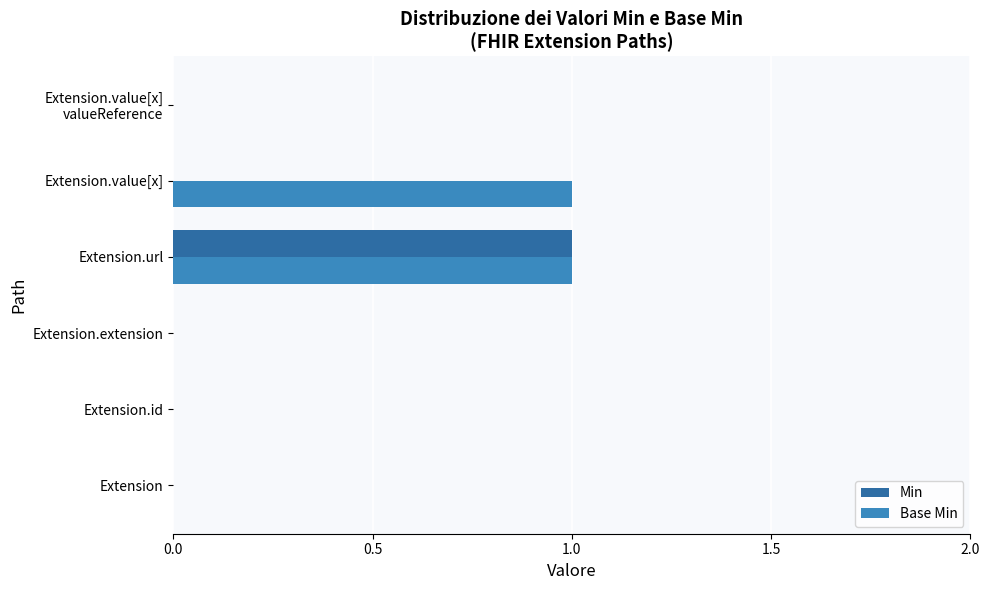

The value of Min at Extension.extension is 0. True or false?

True